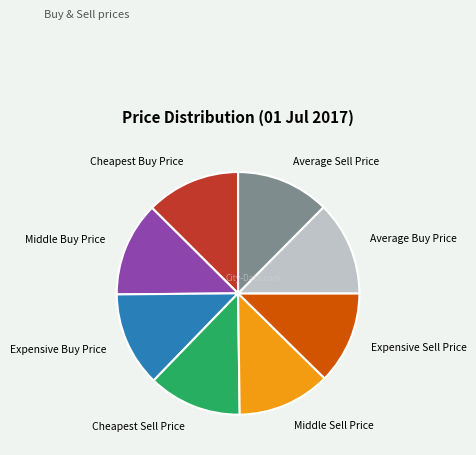

Approximately how many times larger is the value at Expensive Sell Price compared to Average Sell Price?

1.0